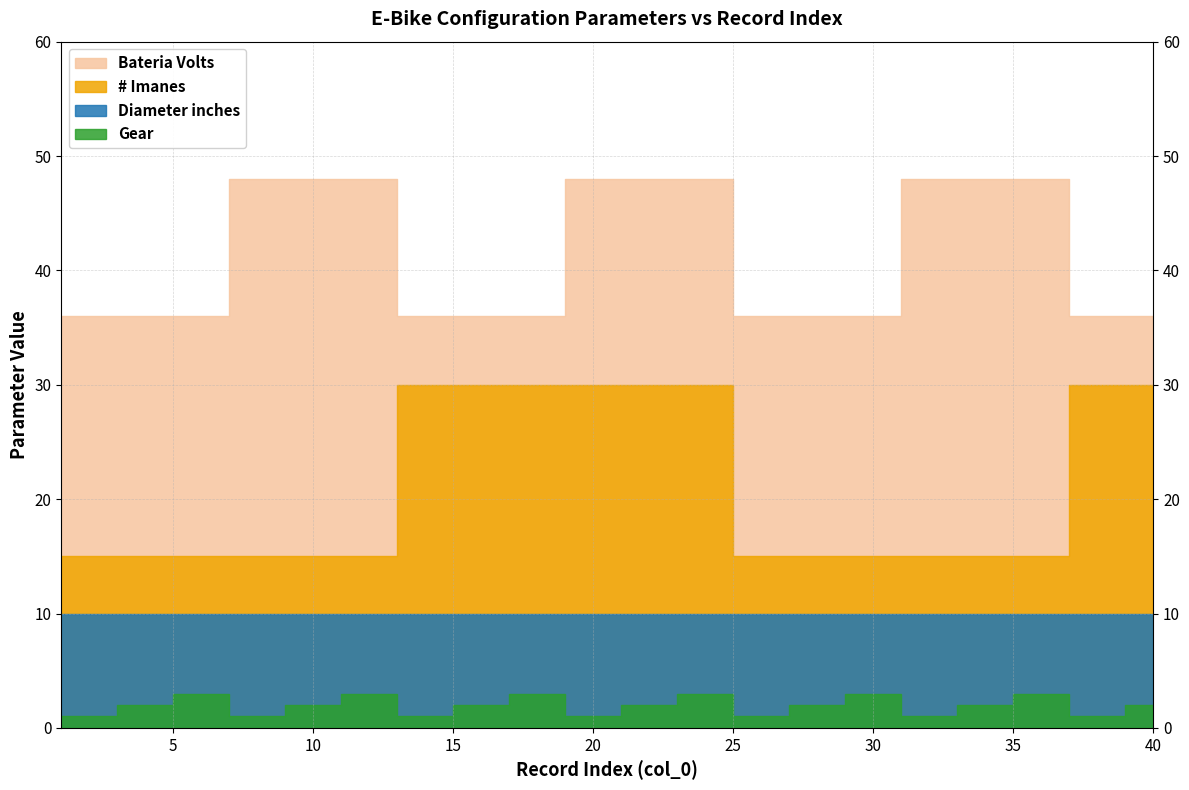

Rank the series at 10 from lowest to highest value.

Gear, Diameter inches, # Imanes, Bateria Volts